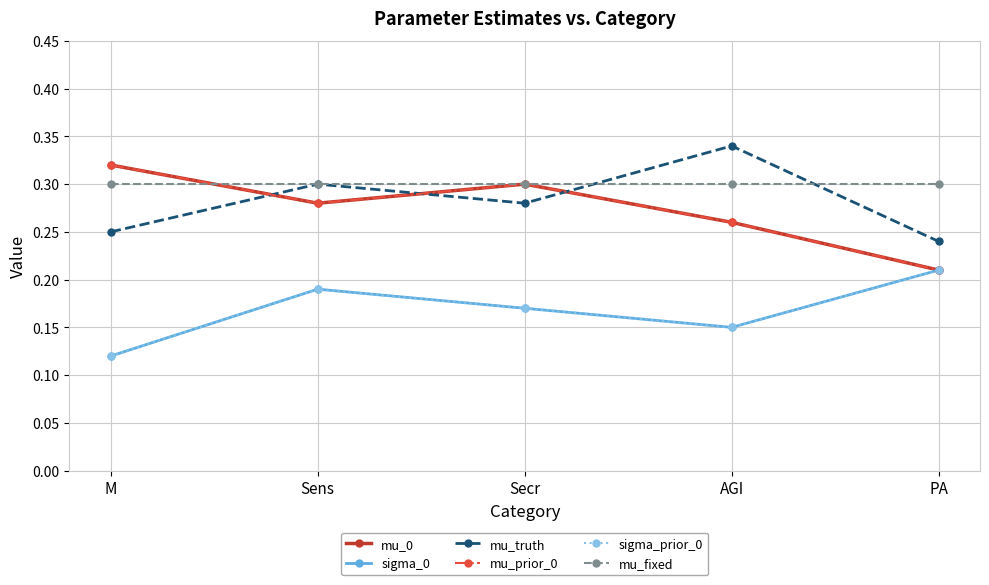

Reading left to right, transcribe all the data shown in this chart.

mu_0: 0.3	0.3	0.3	0.3	0.2
sigma_0: 0.1	0.2	0.2	0.1	0.2
mu_truth: 0.2	0.3	0.3	0.3	0.2
mu_prior_0: 0.3	0.3	0.3	0.3	0.2
sigma_prior_0: 0.1	0.2	0.2	0.1	0.2
mu_fixed: 0.3	0.3	0.3	0.3	0.3